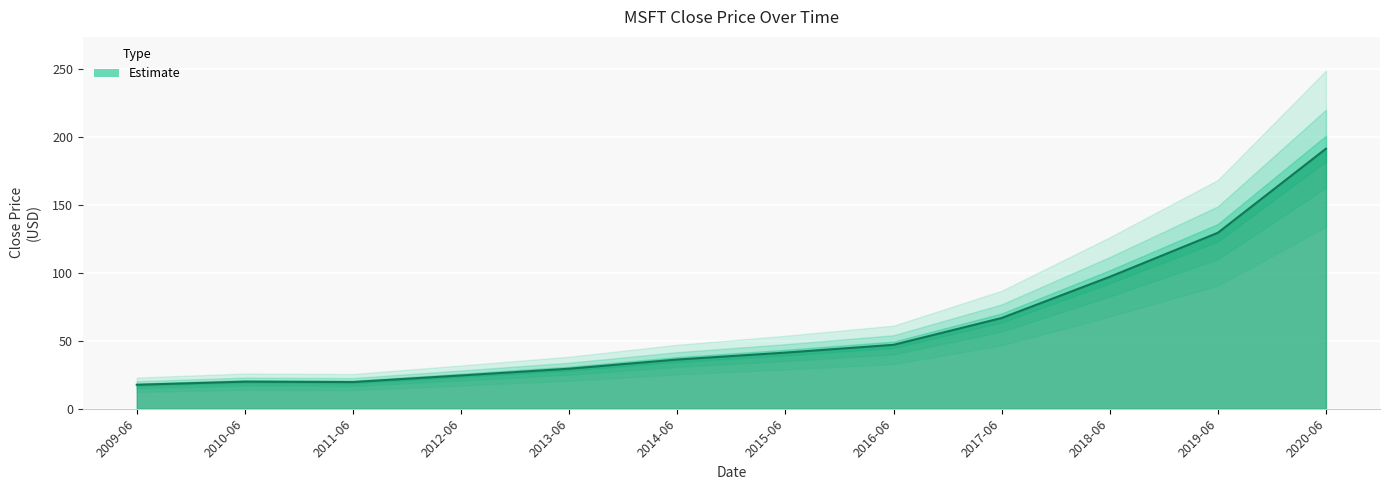

What is the average value?

60.0